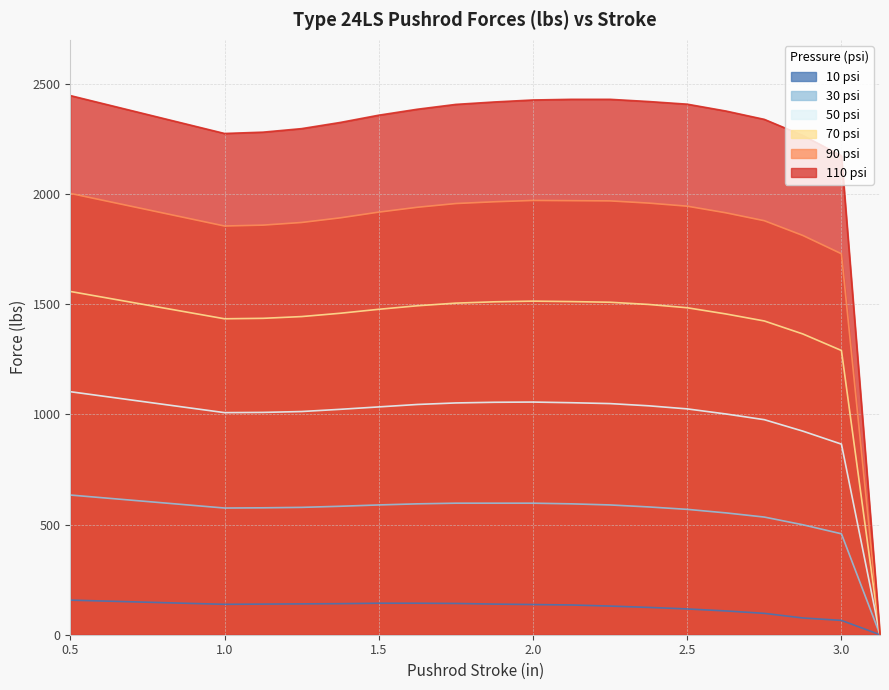

What are all the series names shown in the legend?

10 psi, 30 psi, 50 psi, 70 psi, 90 psi, 110 psi